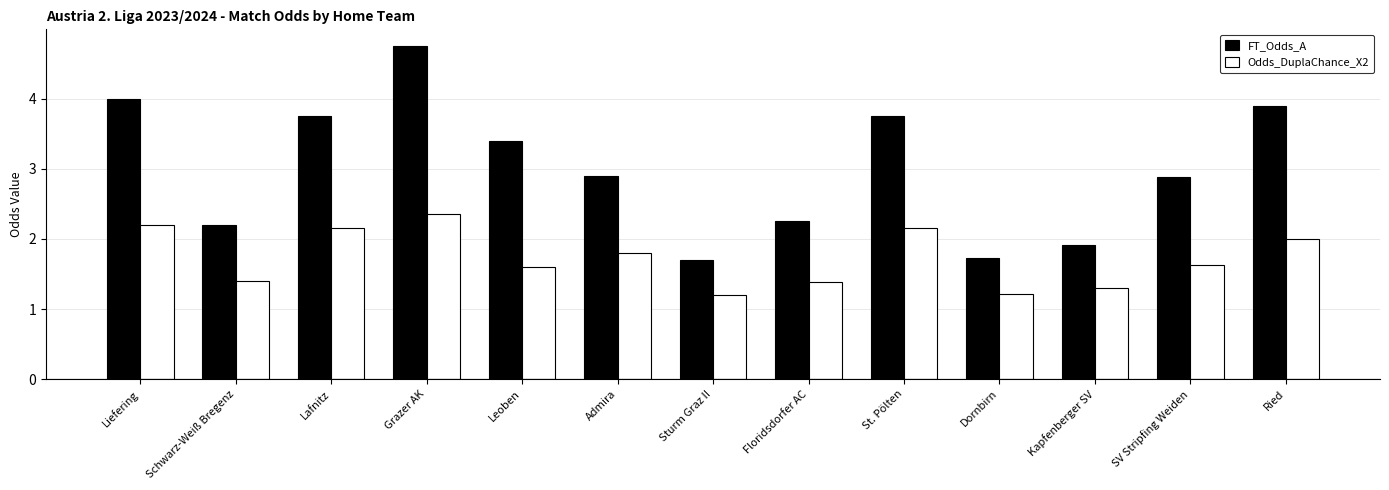

What is the minimum value for FT_Odds_A?

1.7